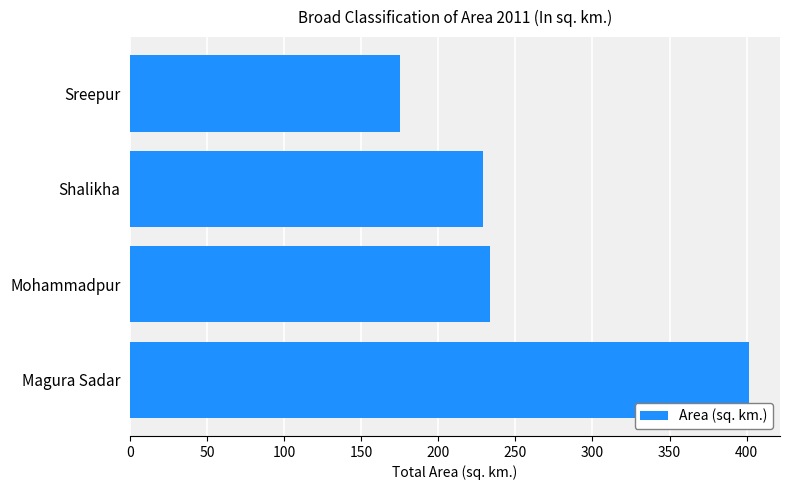

List the labels in order of value, largest first.

Magura Sadar, Mohammadpur, Shalikha, Sreepur